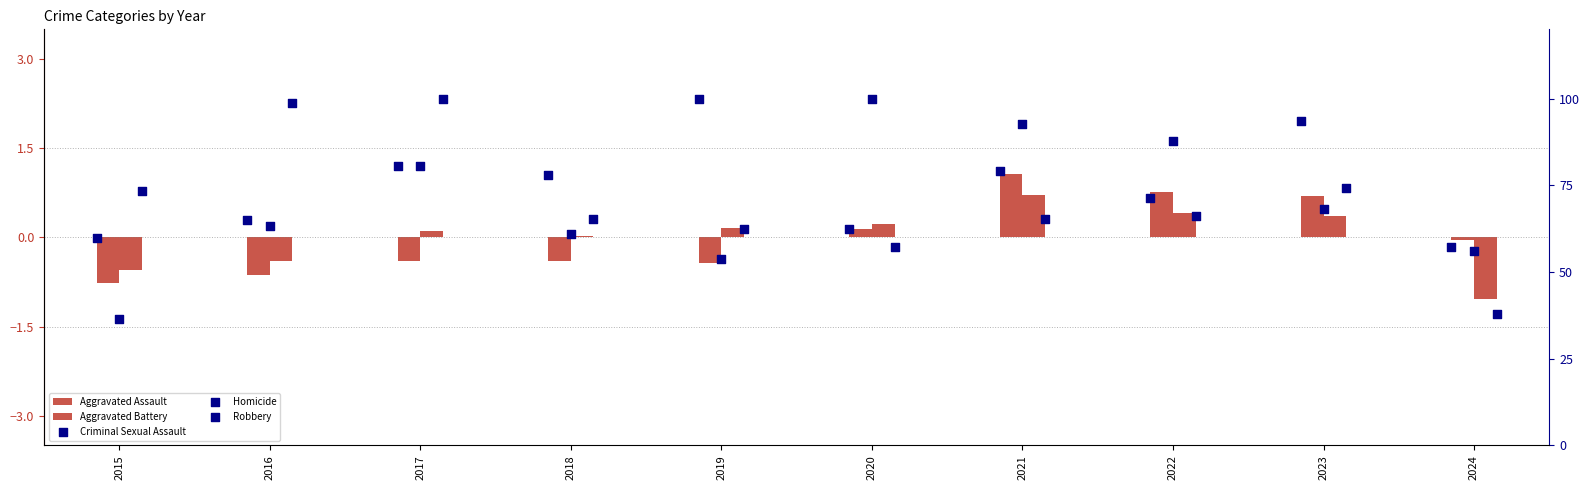

Which series has the largest total across all categories?

Criminal Sexual Assault